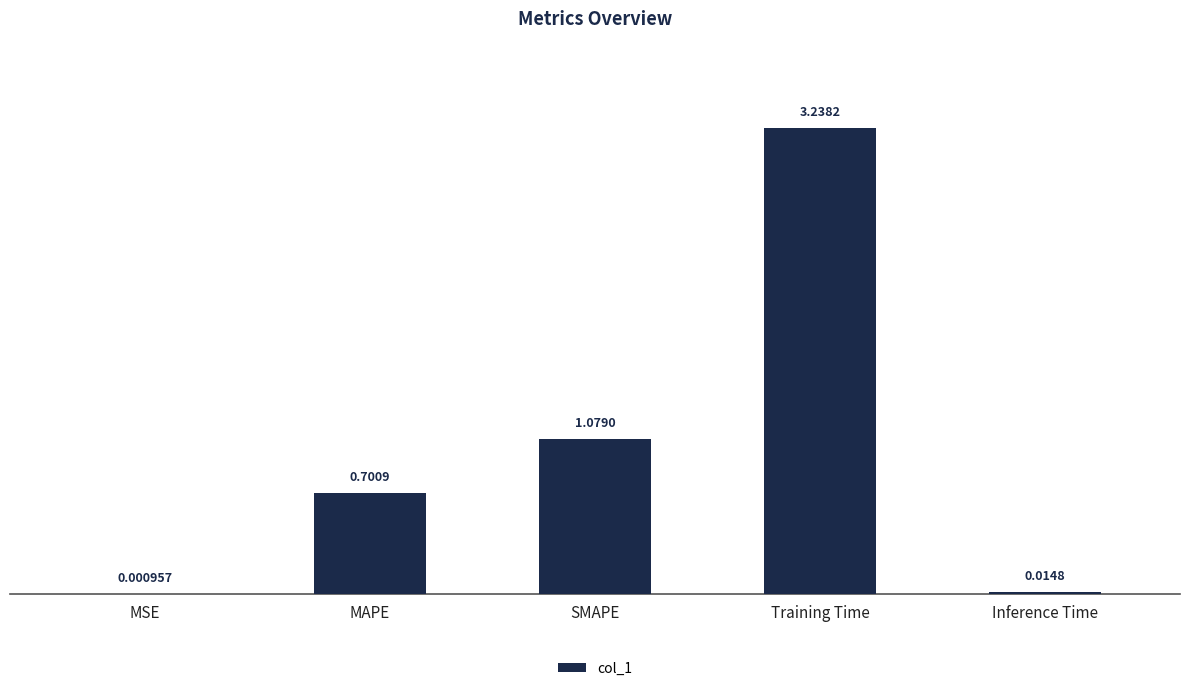

What is the change in value from MSE to SMAPE?

+1.1